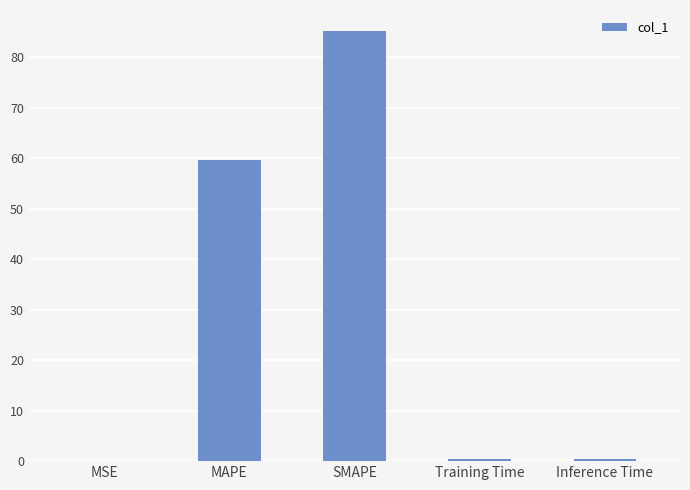

Where is the data nearest to the value 42?

MAPE